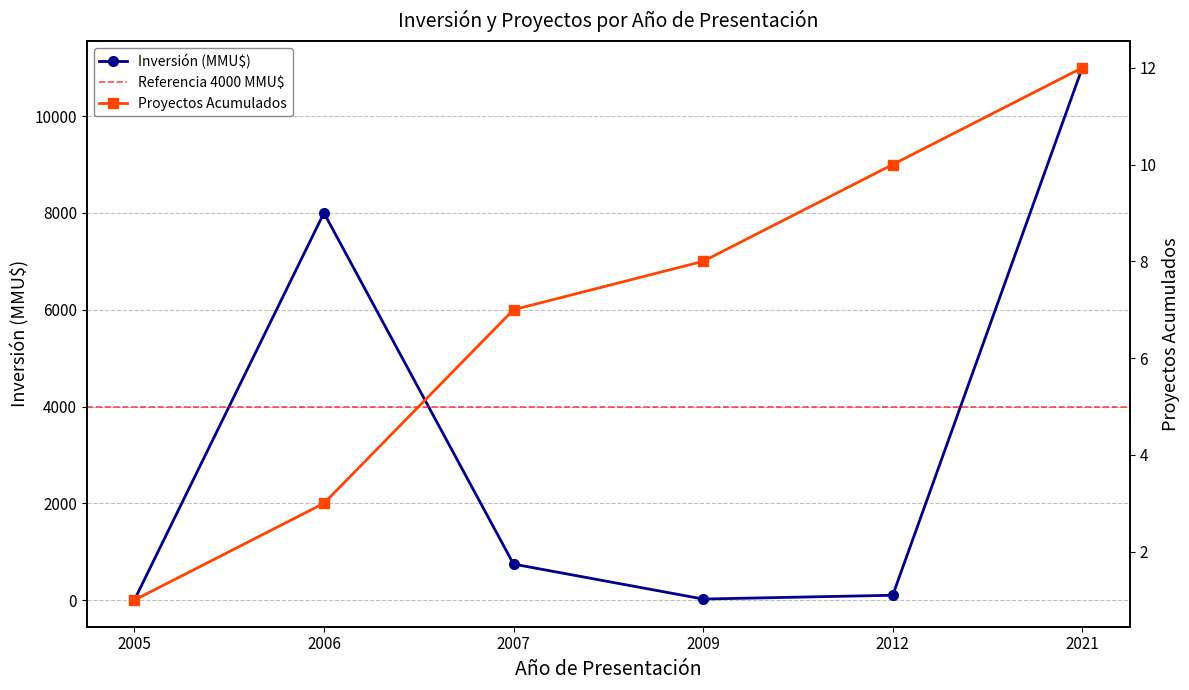

What is the sum of the values at 2009 and 2007?

766